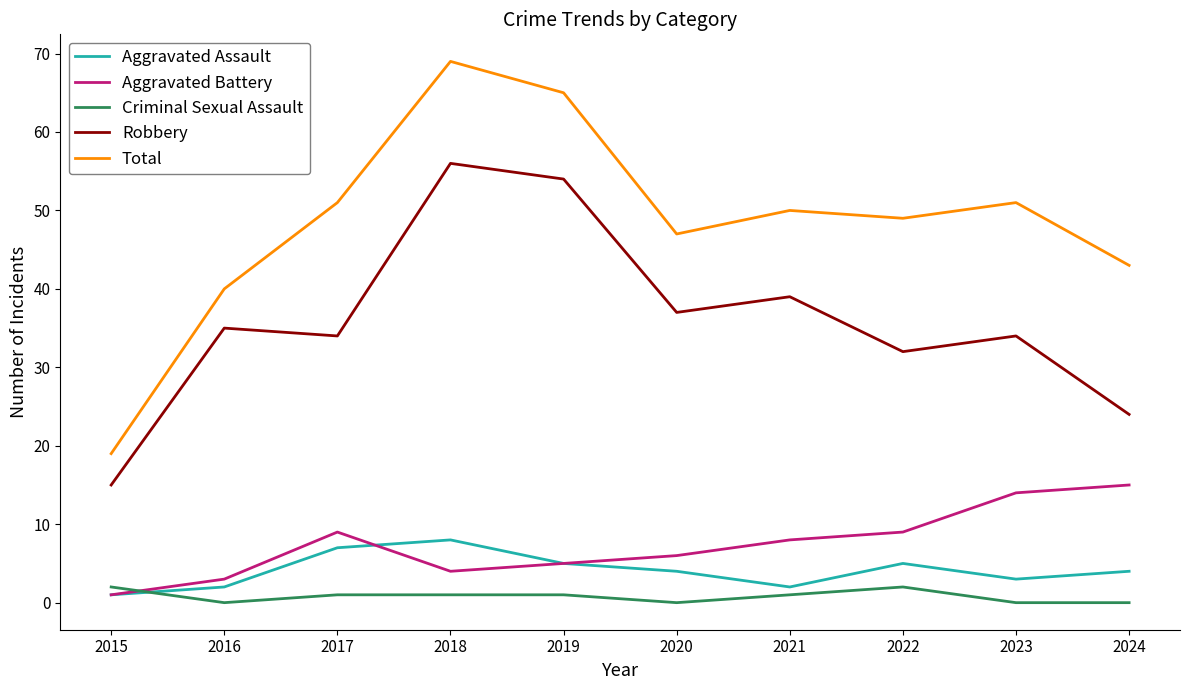

In Total, how many points are higher than both neighbors (excluding endpoints)?

3